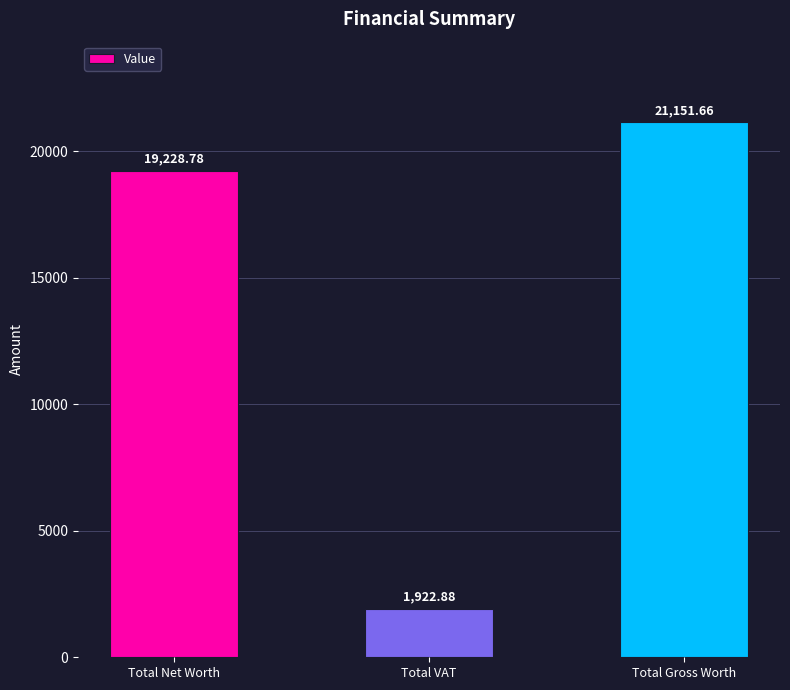

What is the maximum value shown in the chart?

21151.7